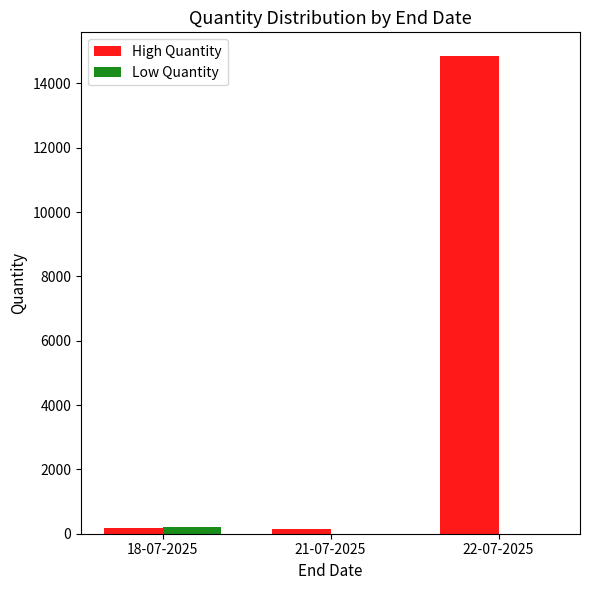

What is the sum of all High Quantity values?

15182